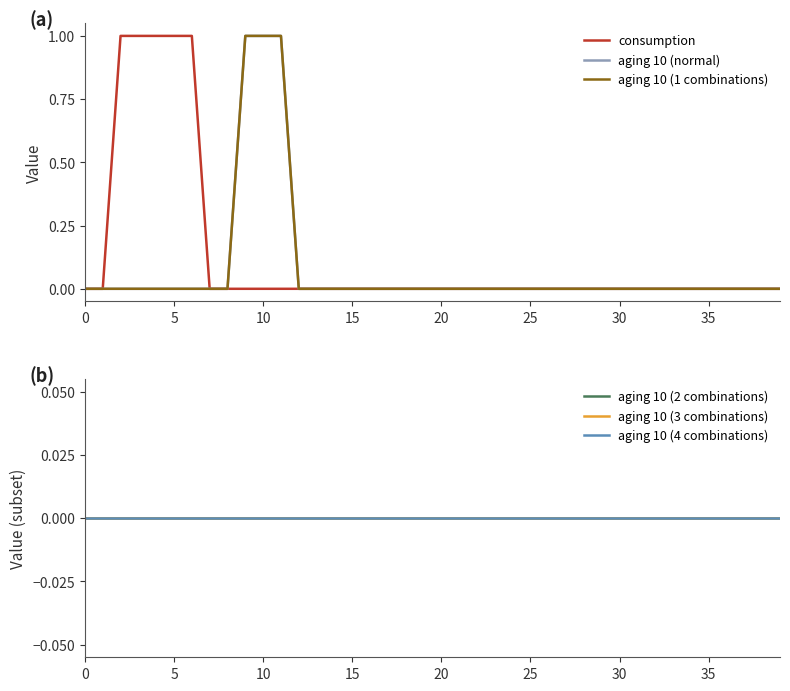

Which series changed the most between 10 and 37?

consumption